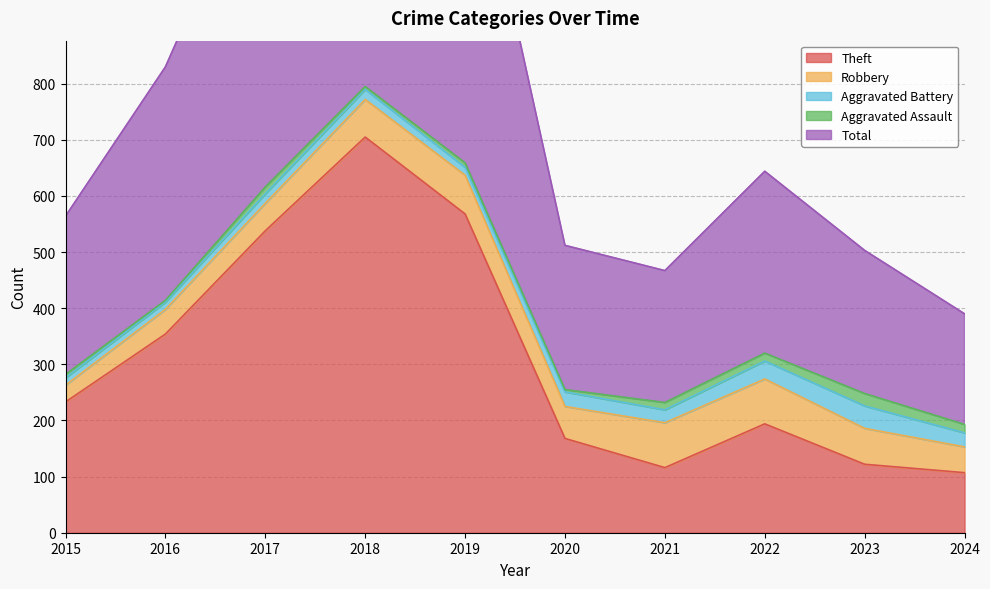

What value does the Robbery series have at 2015, to the nearest 10?

30